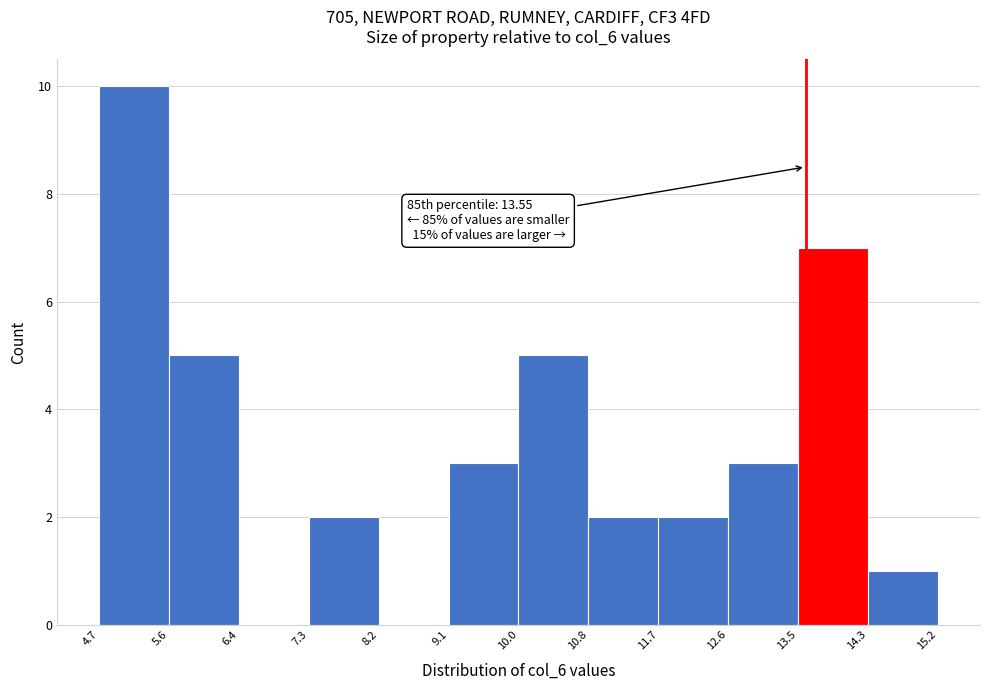

Over which range of the x-axis is the bar tallest?

4.7 to 5.6